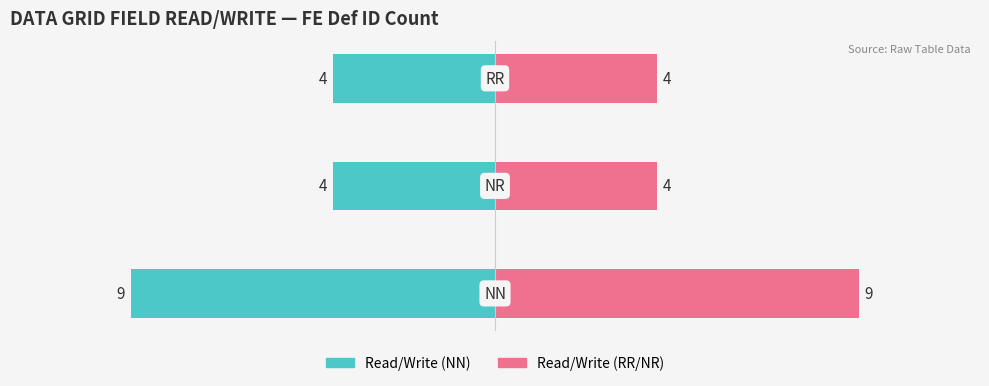

Does the chart contain stacked bars?

No